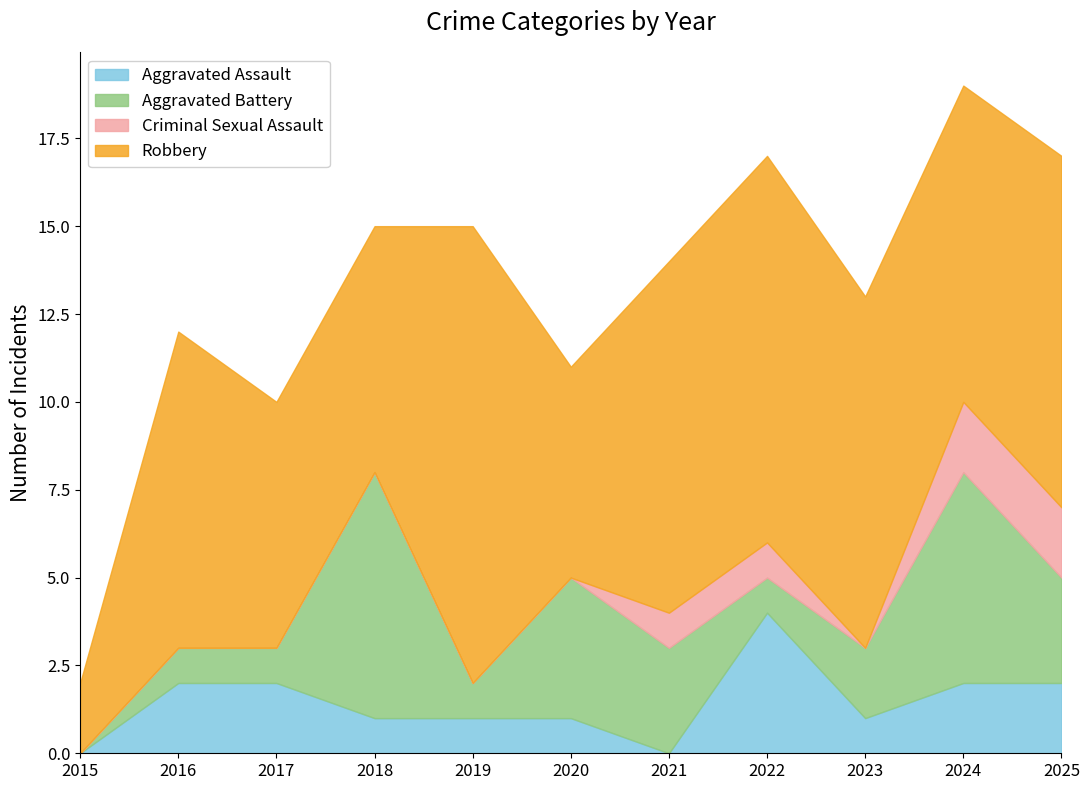

What is the difference between the maximum and minimum values in the Aggravated Assault series?

4